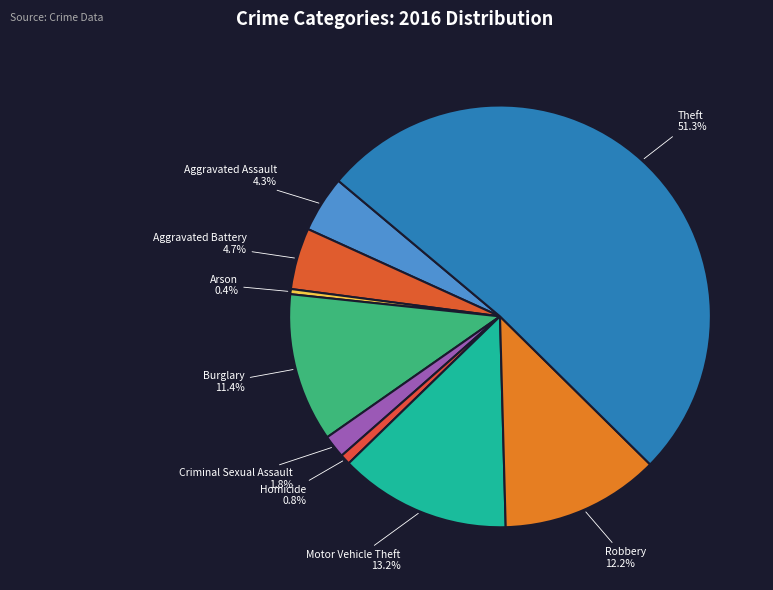

Count the number of slices in the pie.

9